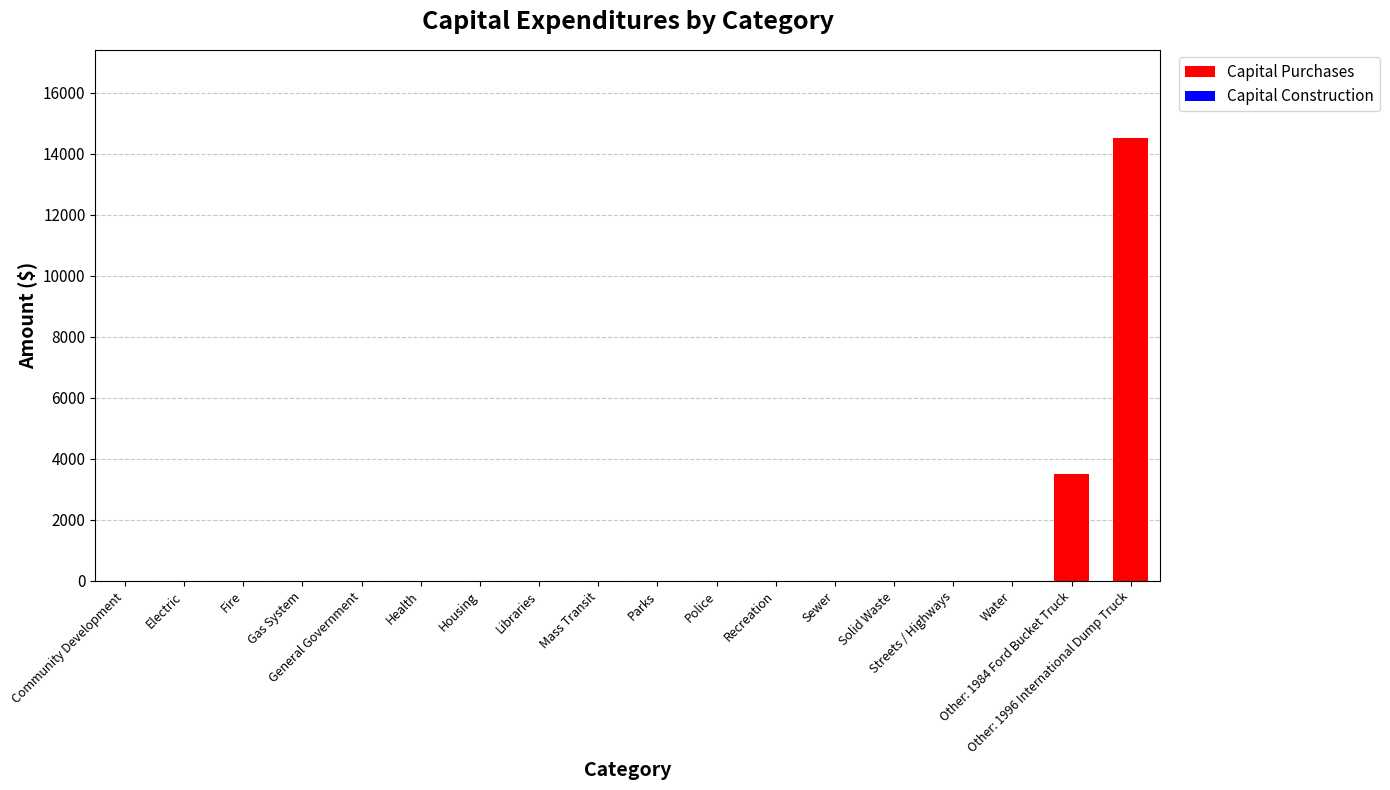

What is the sum of all values?

18000